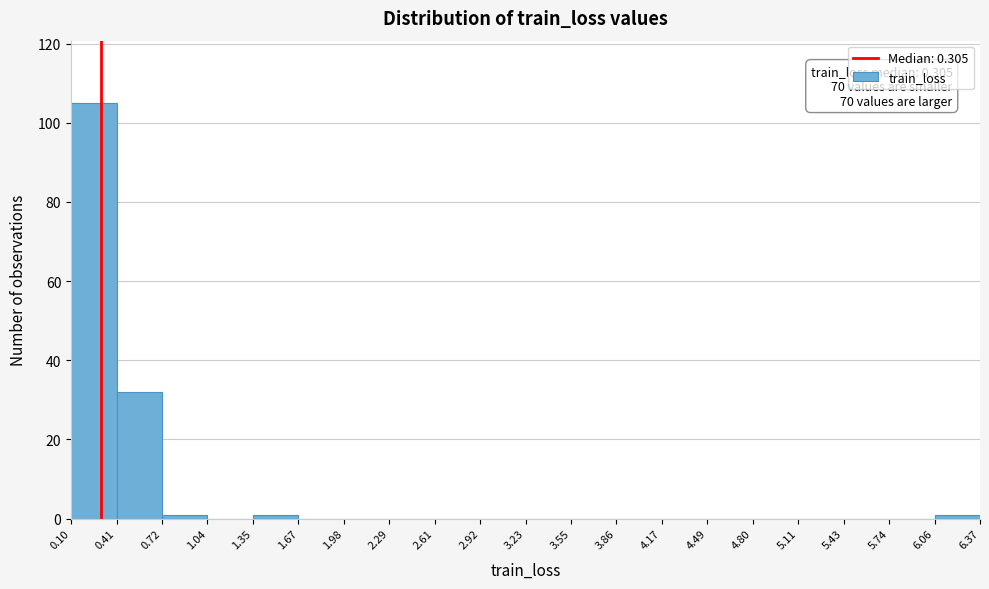

Which range on the x-axis has the tallest bar?

0.10 to 0.41